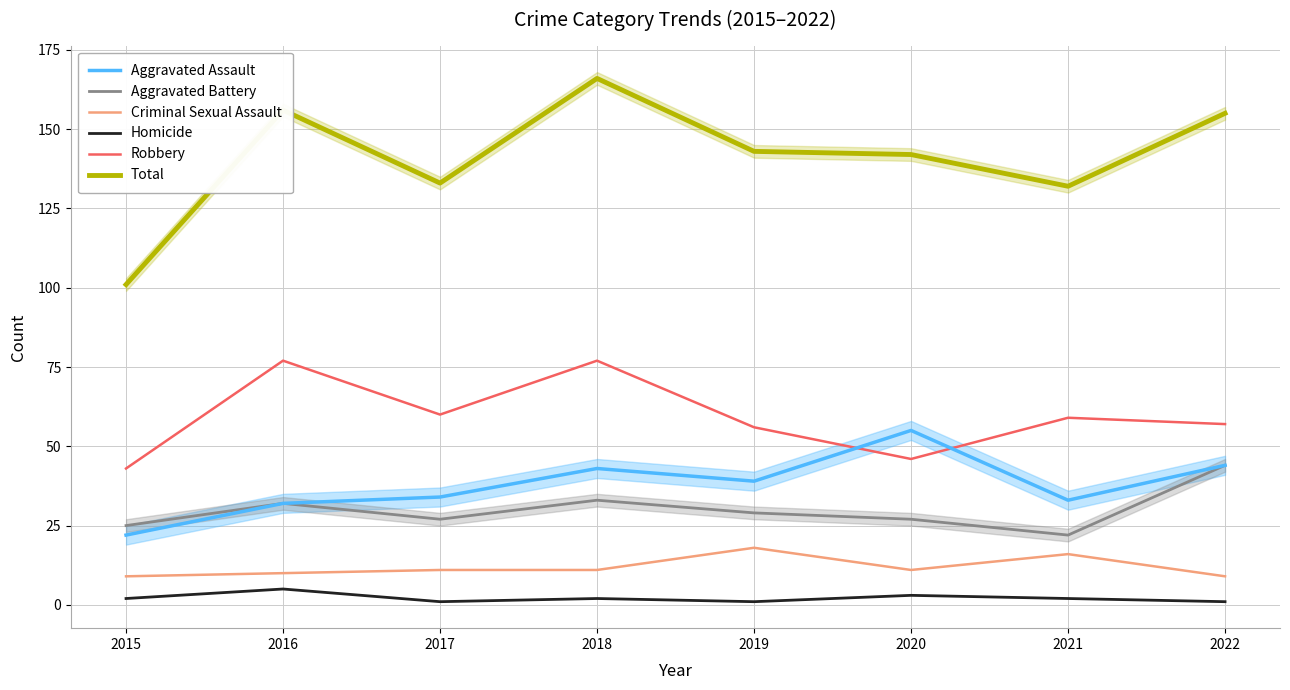

True or false: Aggravated Assault has more than 0 points higher than both neighbors.

True